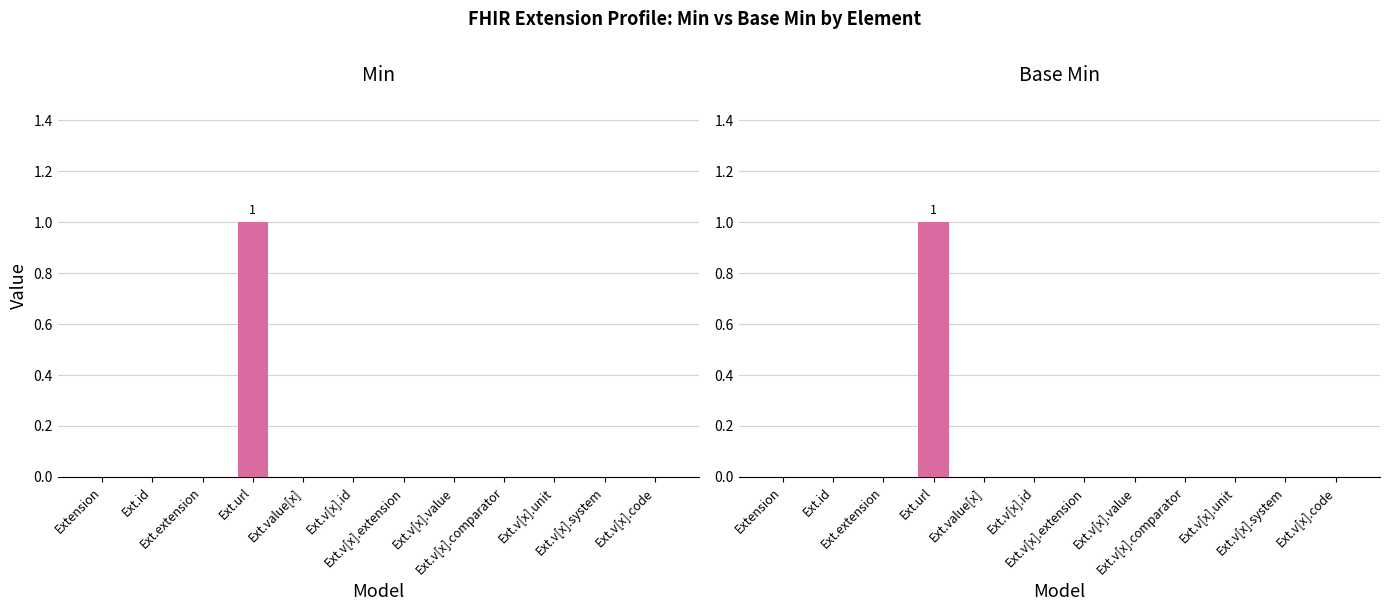

What is the difference between the maximum and second lowest values in the Min series?

1